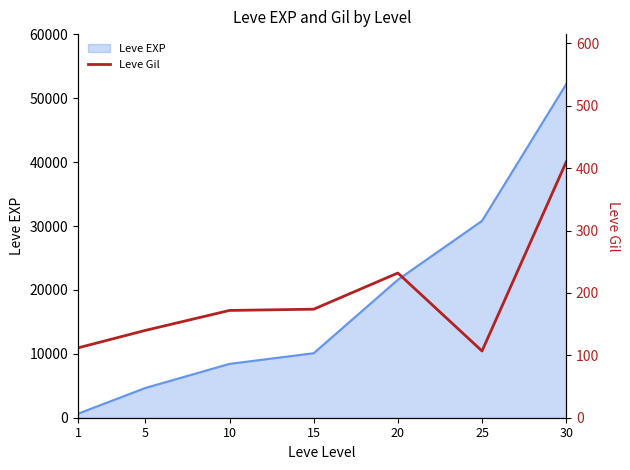

What is the average value?

192